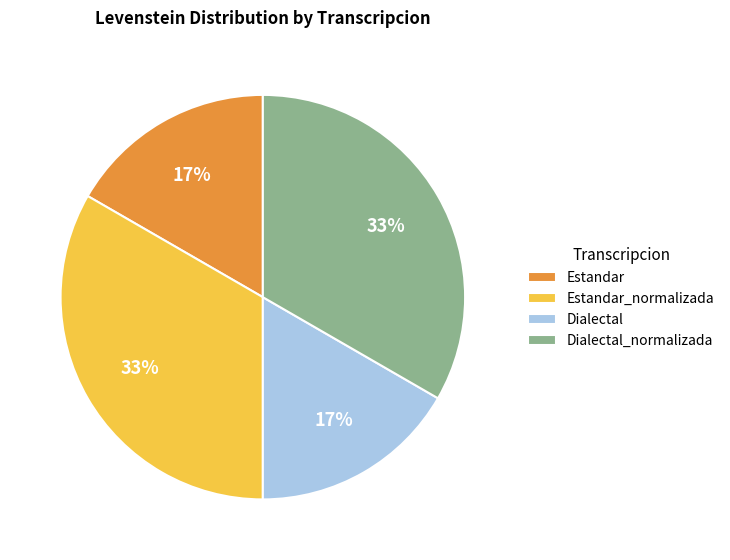

Is it true that Dialectal_normalizada is 33% of the pie?

True